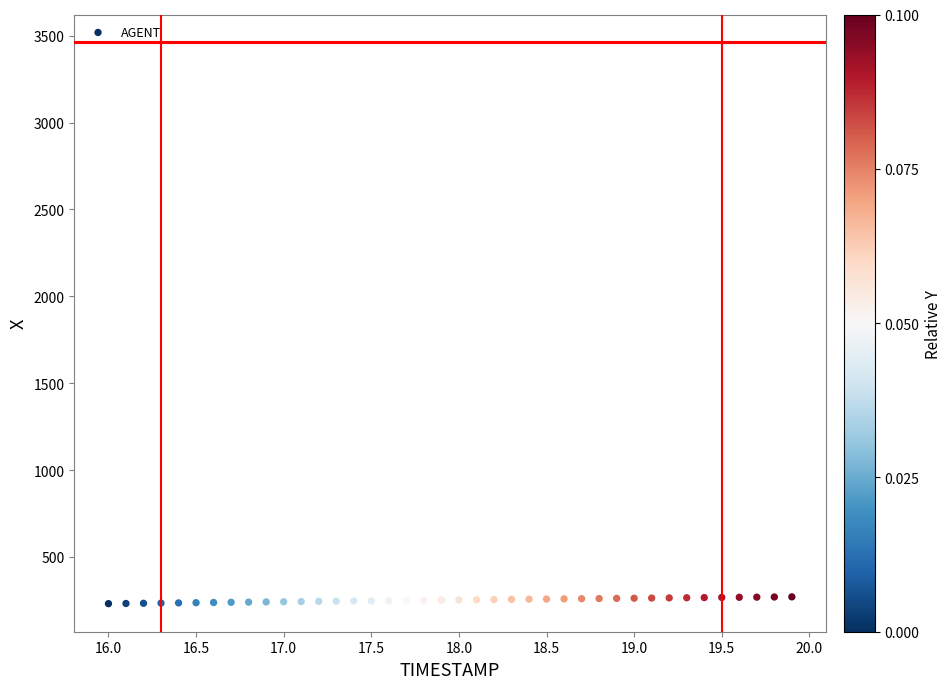

What is the range of Y values (max minus min)?

39.2